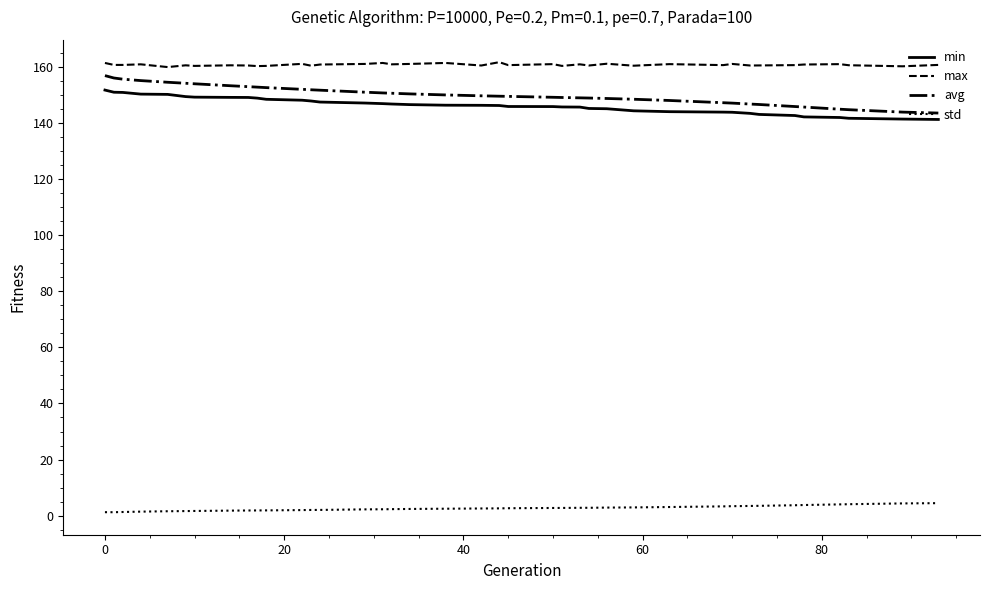

What is the greatest value displayed?

161.6